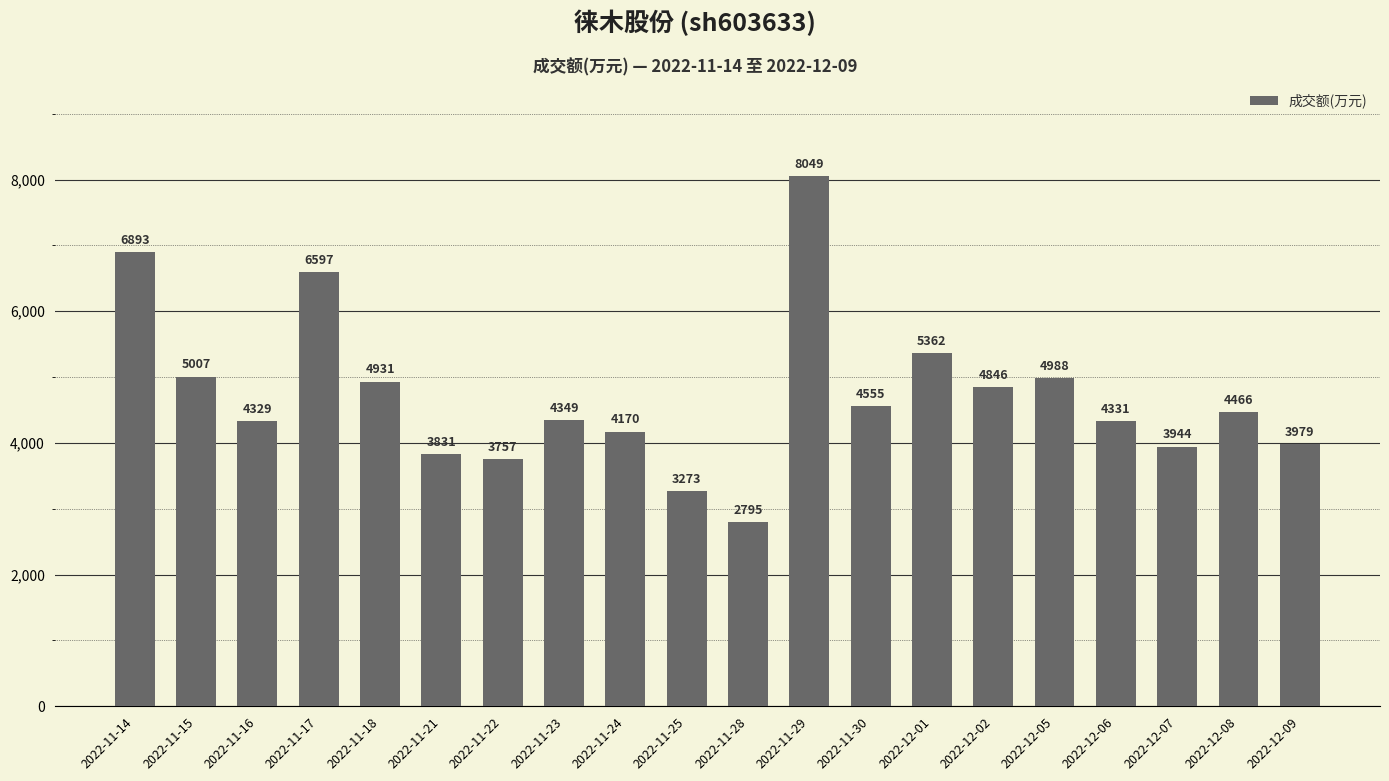

What is the value of the 9th bar from the left?

4170